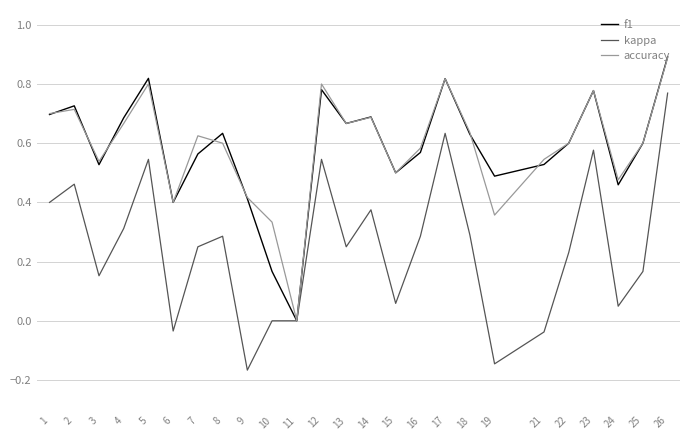

Which series has the largest range (max minus min)?

kappa